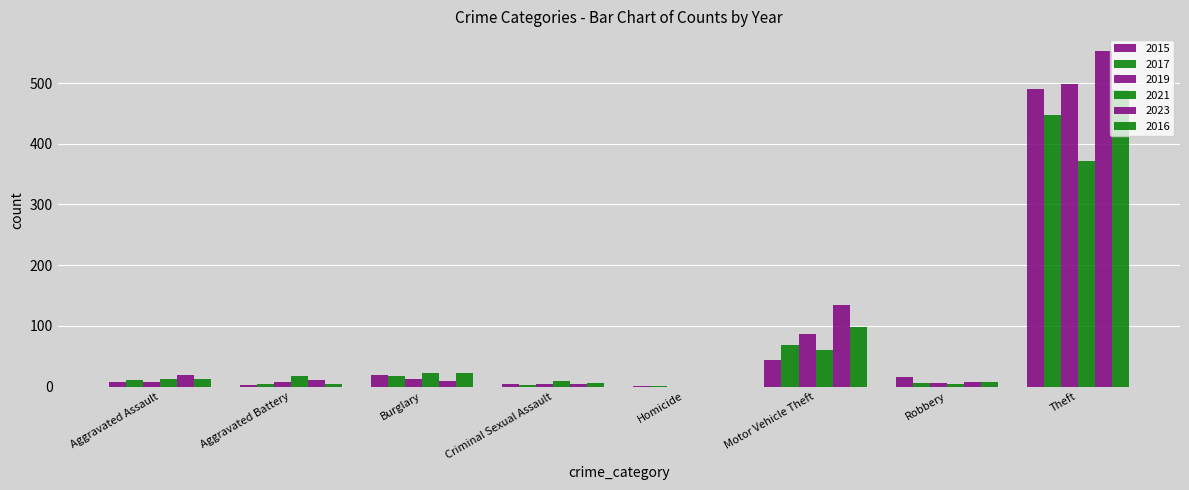

At which label does 2017 first exceed 10?

Burglary